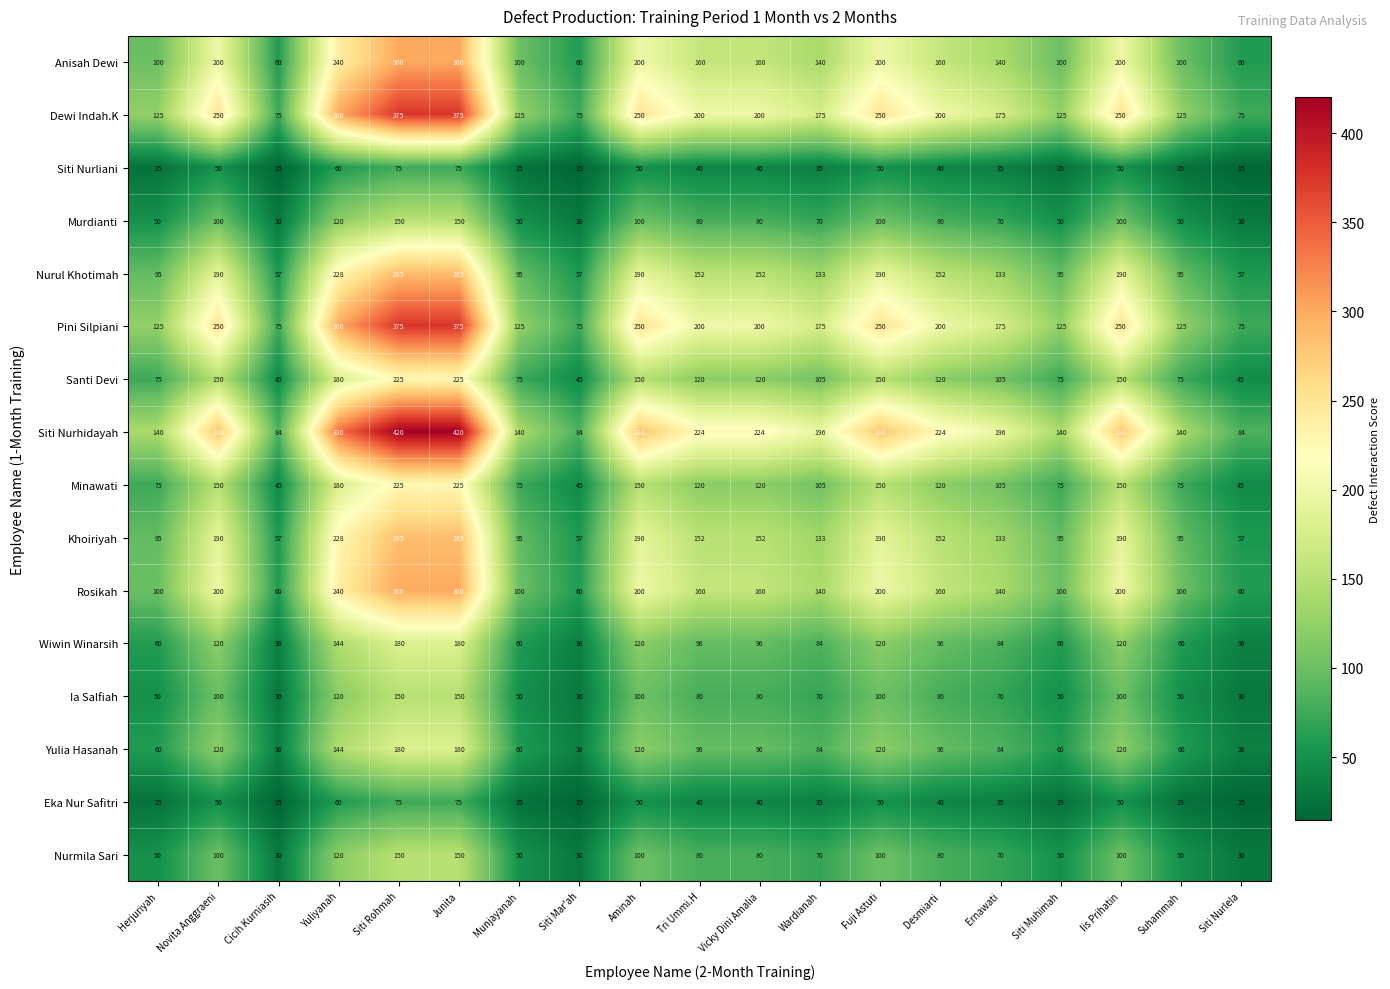

What is the total value across all series at Herjuriyah?

1250